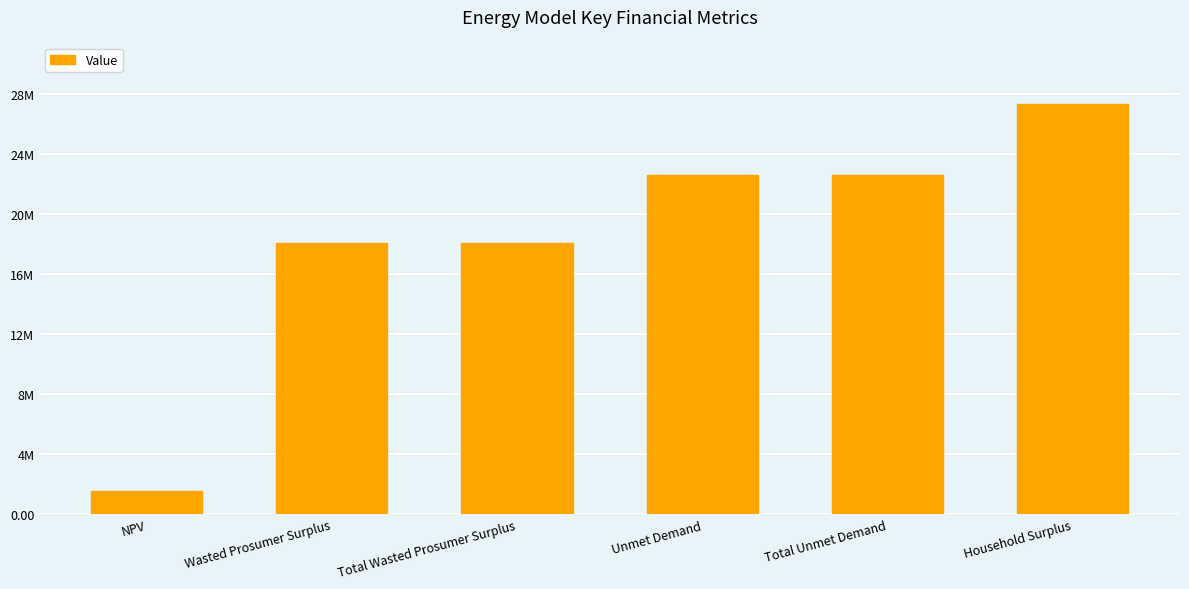

At which category does the chart reach its peak across all series?

Household Surplus